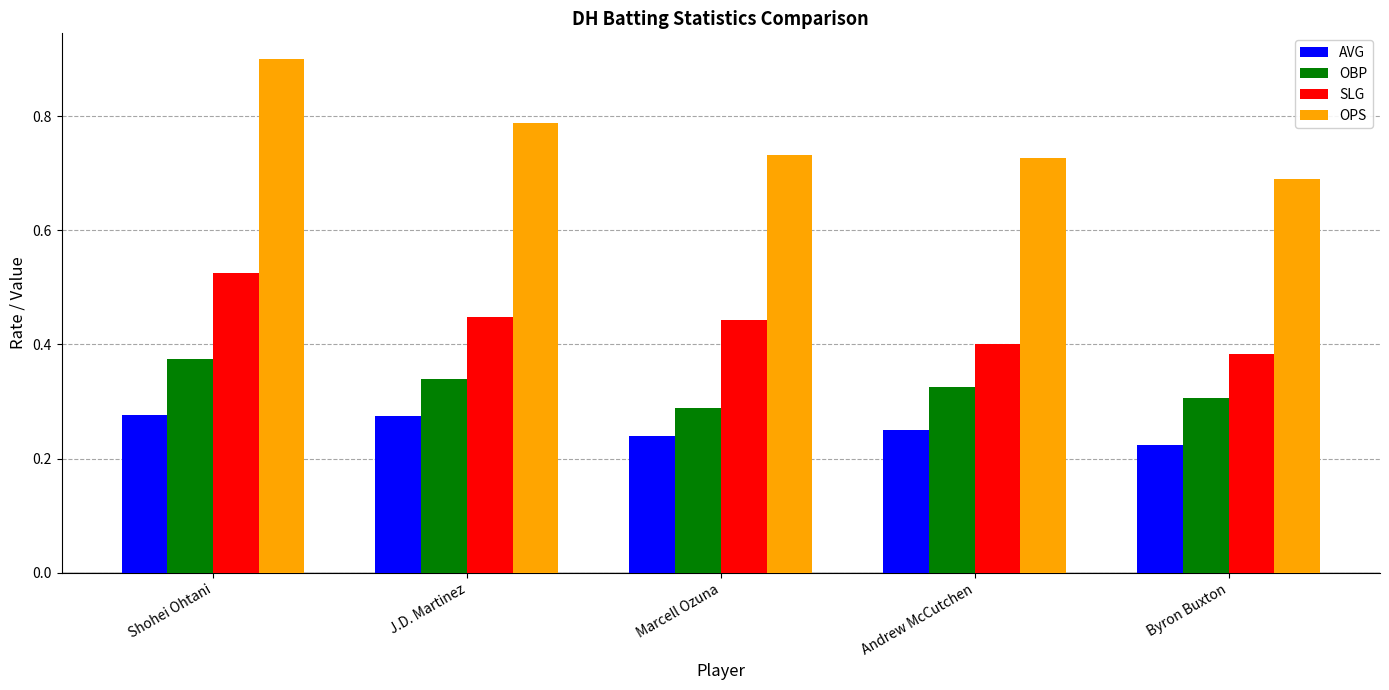

At which category does the chart reach its minimum across all series?

Byron Buxton